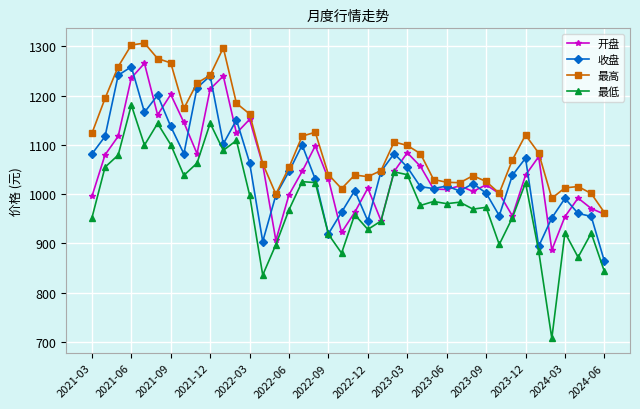

What is the minimum value for 开盘?

886.8